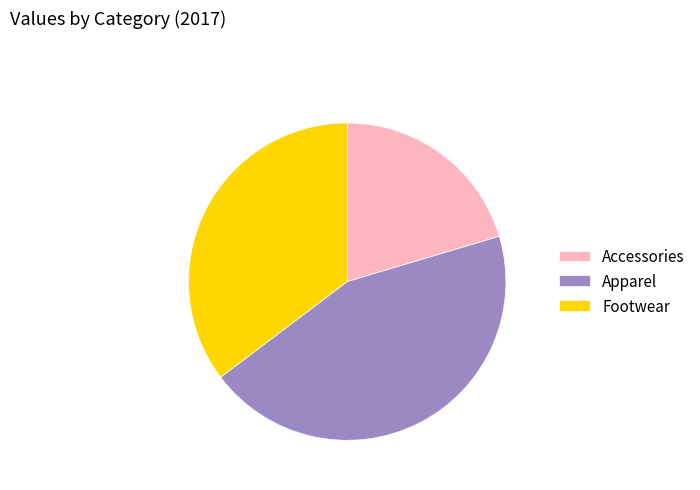

What is the largest slice in the pie chart?

Apparel